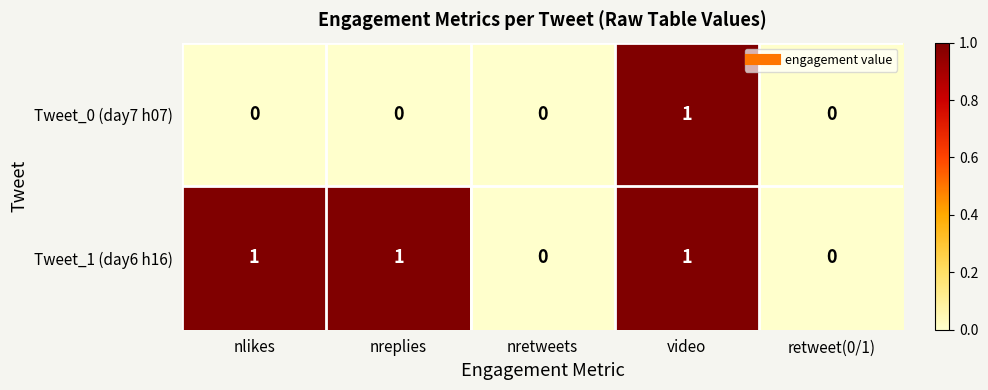

List the series in order of their overall mean, highest first.

Tweet_1 (day6 h16), Tweet_0 (day7 h07)